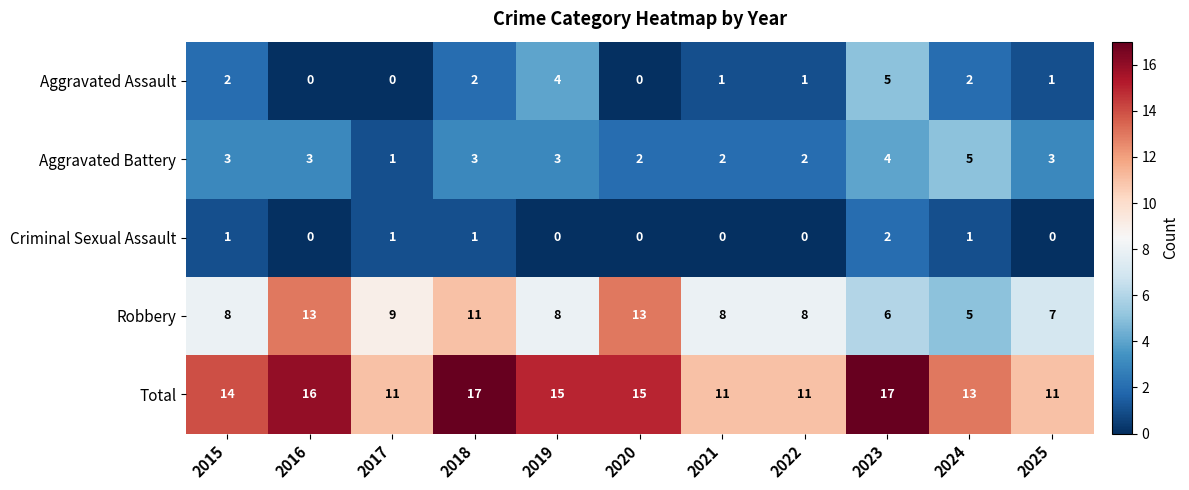

Rank the series at 2021 from highest to lowest value.

Total, Robbery, Aggravated Battery, Aggravated Assault, Criminal Sexual Assault